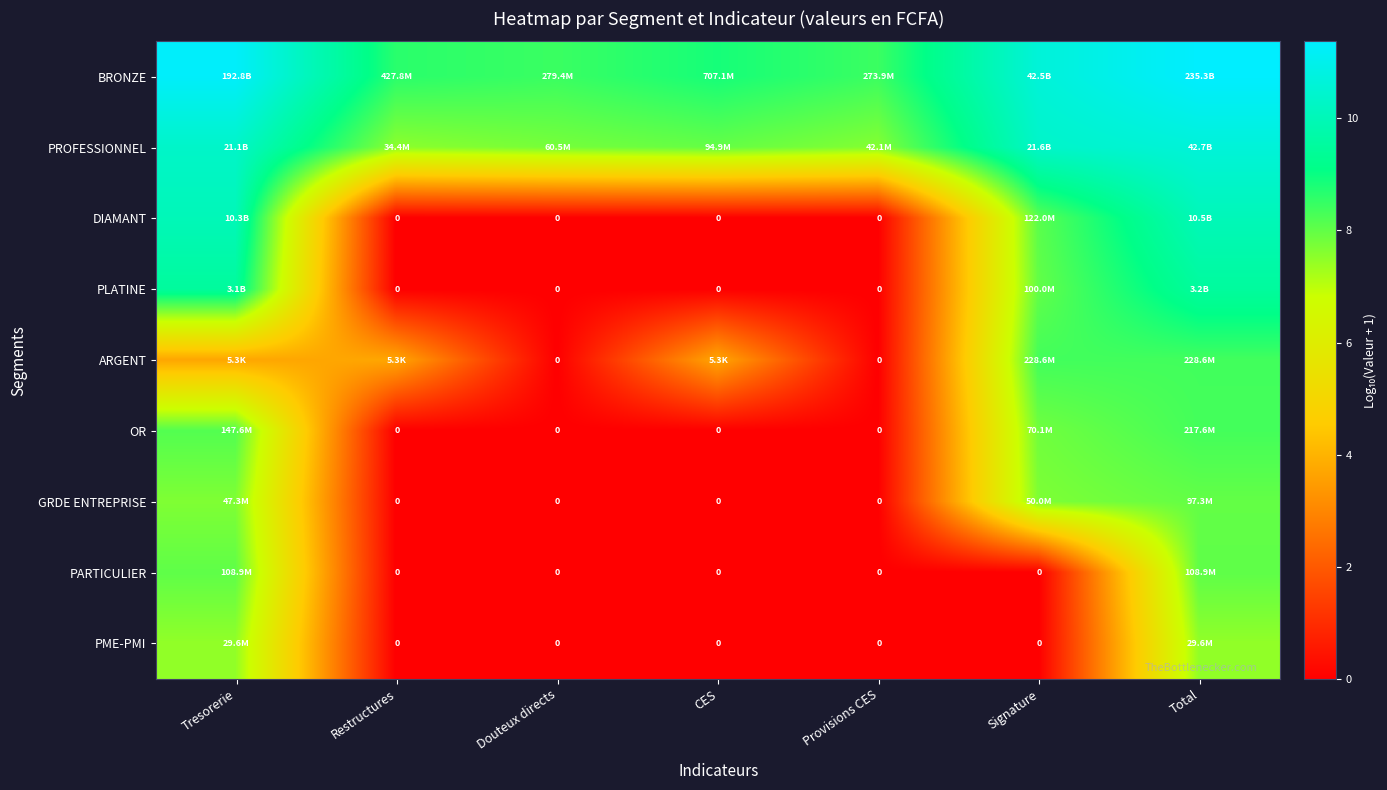

Rank the categories by ARGENT value from highest to lowest.

Total, Signature, Tresorerie, Restructures, CES, Douteux directs, Provisions CES